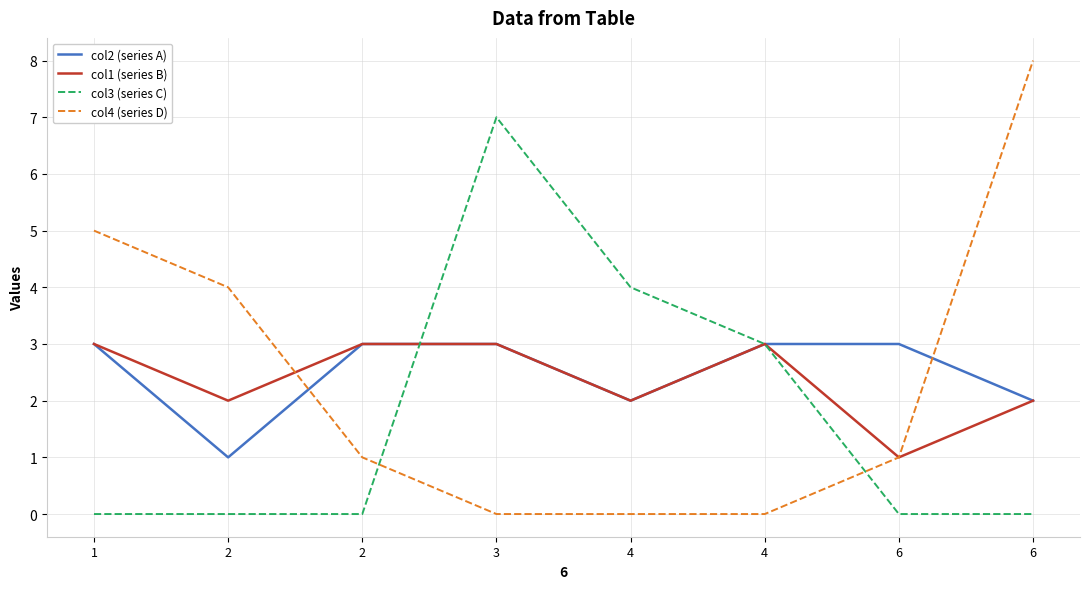

What are all the series names shown in the legend?

col2 (series A), col1 (series B), col3 (series C), col4 (series D)